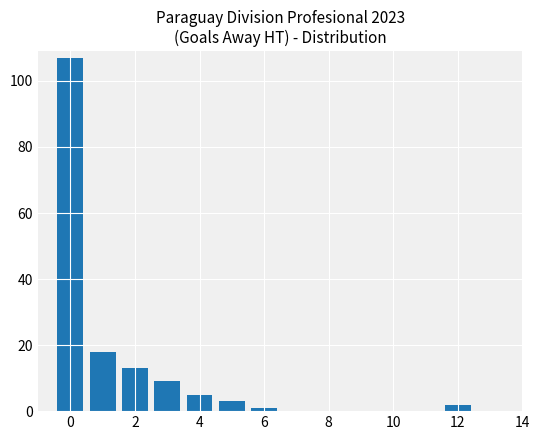

What is the difference between the maximum and second lowest values?

105